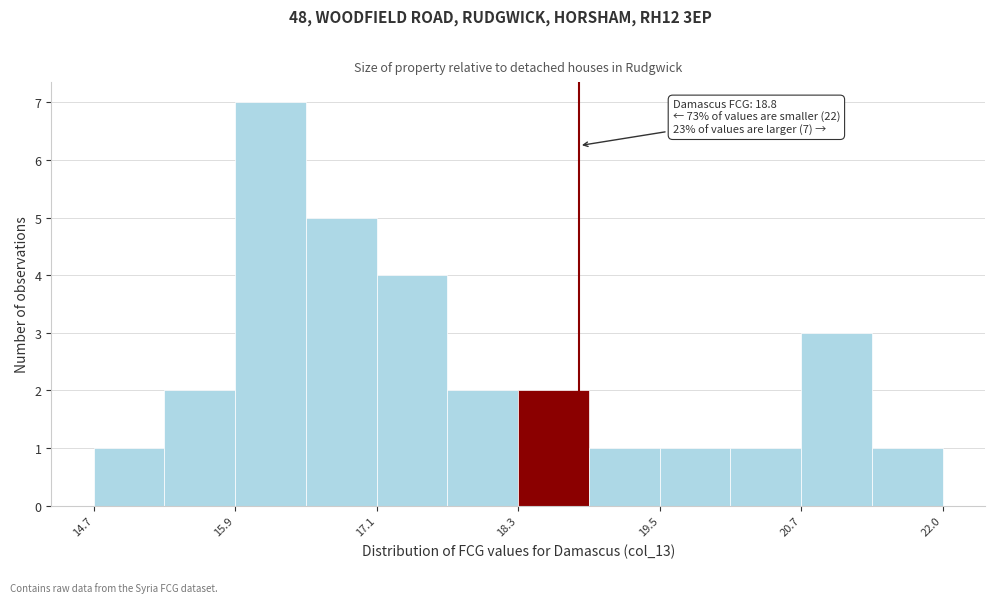

Read against the x-axis, roughly where is the centre of the tallest bar?

16.2